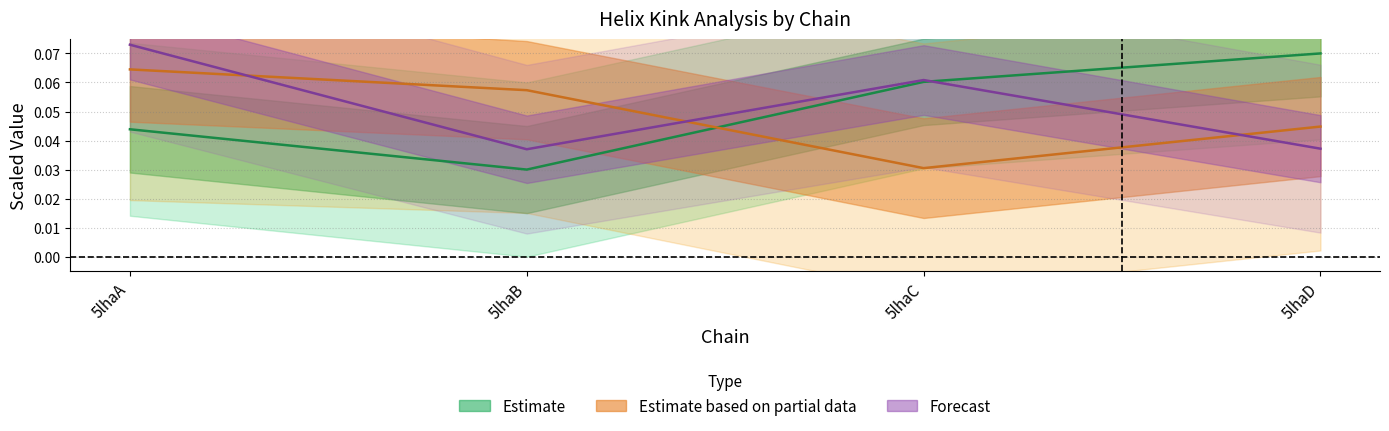

What is the total value across all series at 5lhaA?

0.2